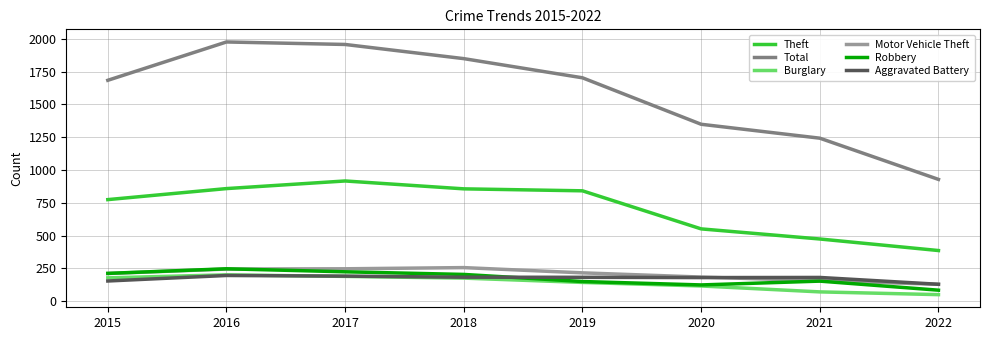

Is the value of Motor Vehicle Theft at 2018 greater than the value of Theft at 2016?

No